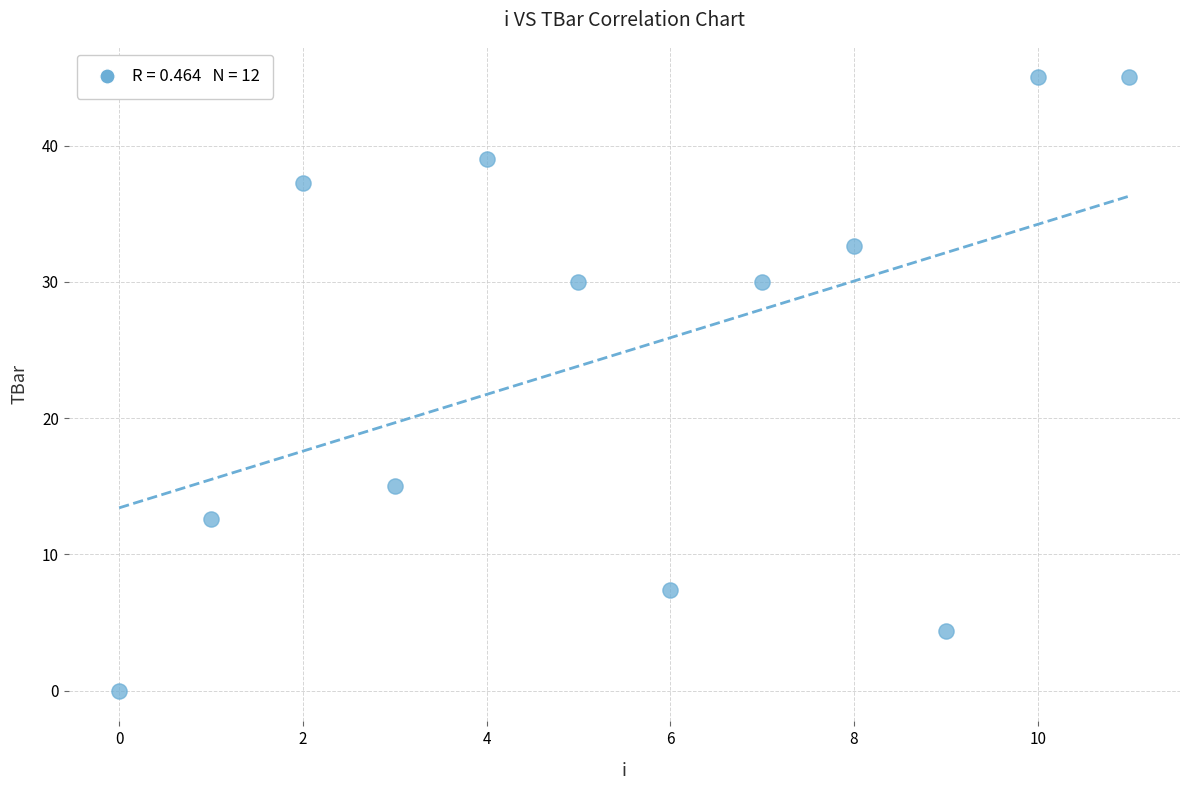

What Y value in the scatter plot is closest to 22?

15.0